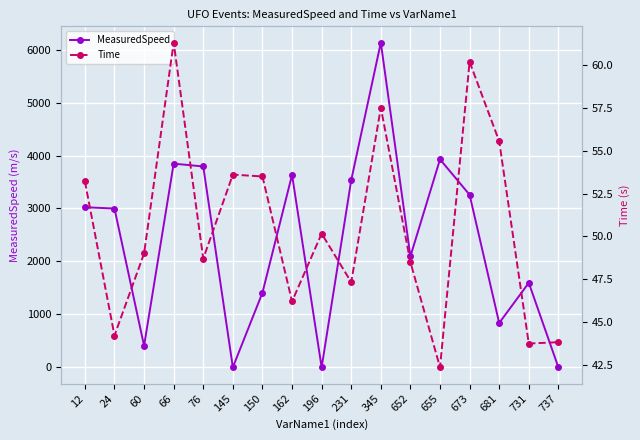

What is the value of the MeasuredSpeed point at the 1st from the left?

3024